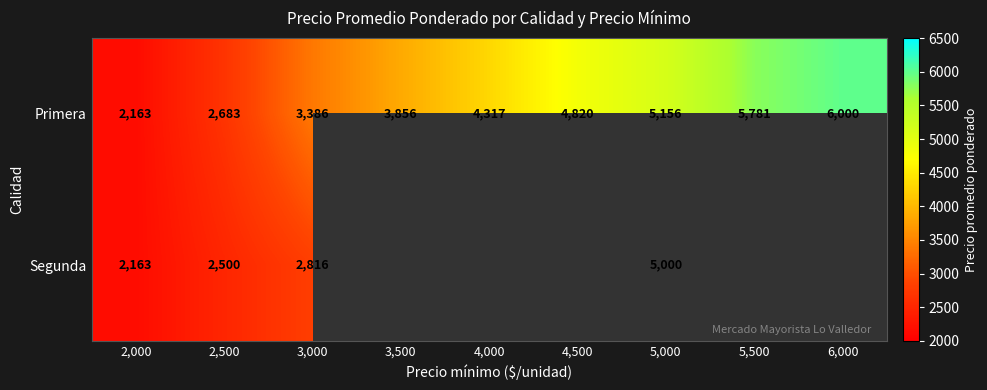

Which series changed the most between 2,000 and 5,000?

Primera